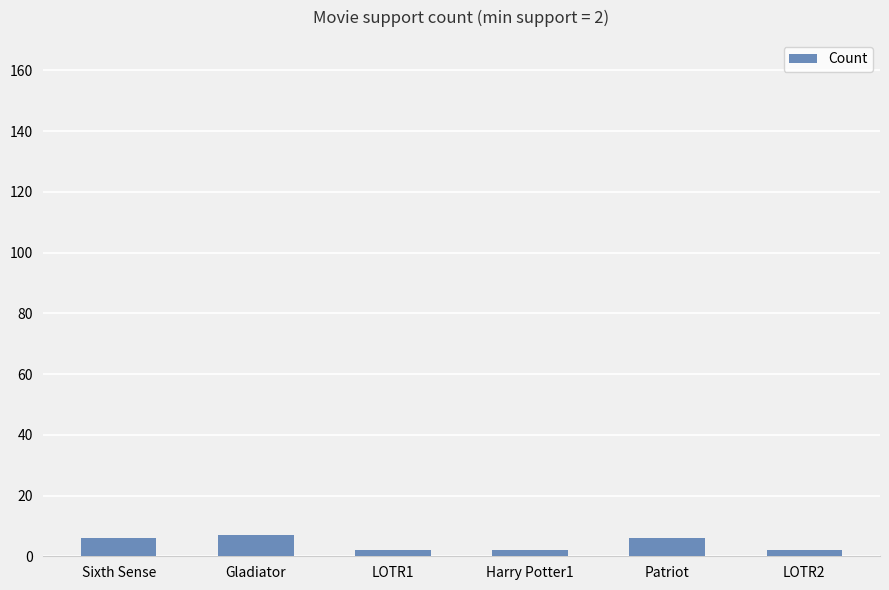

What is the average value?

4